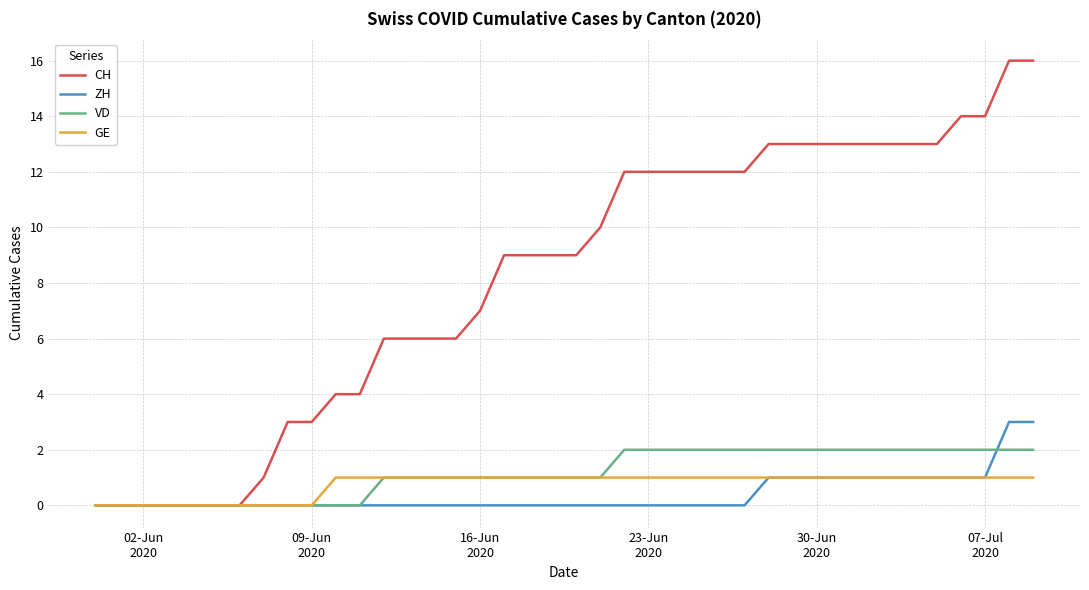

Which series has the largest total across all categories?

CH